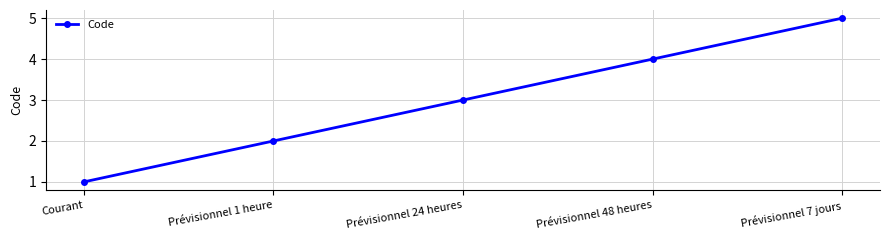

What is the ratio of the value at Prévisionnel 1 heure to the value at Prévisionnel 48 heures?

0.5